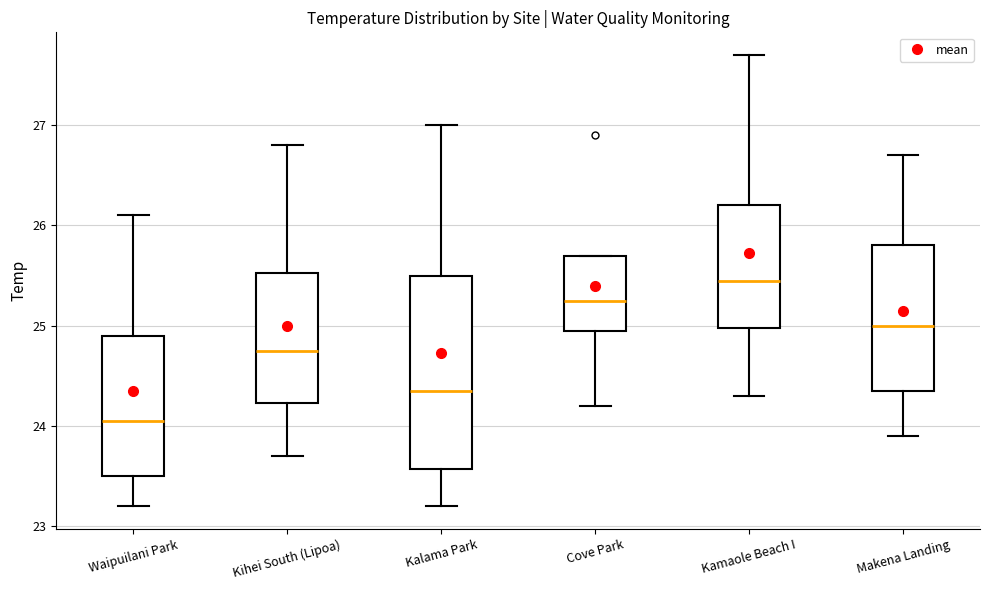

Which box is the tallest, from its lower edge to its upper edge?

Kalama Park